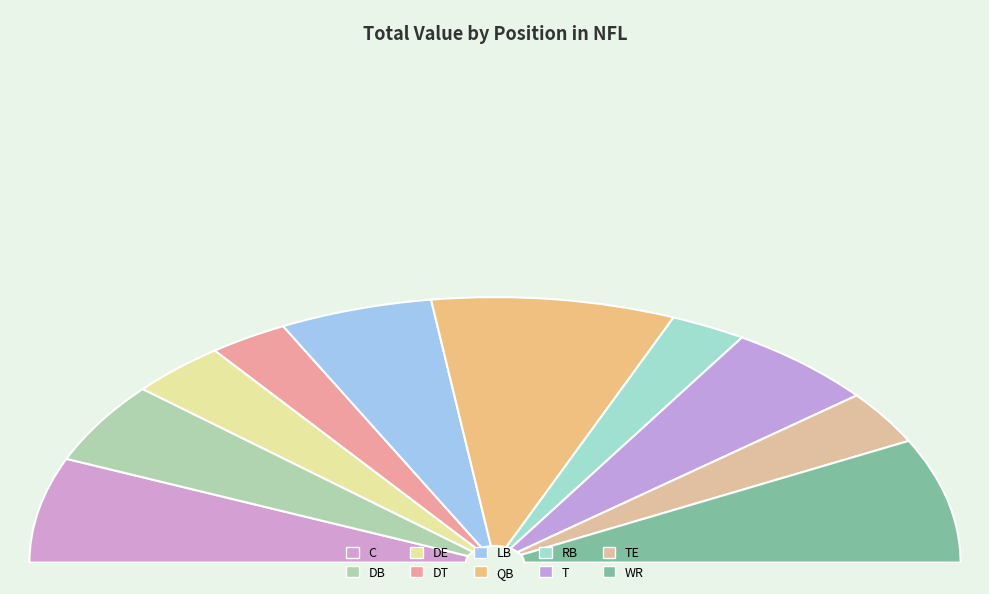

What is the ratio of the value at RB to the value at T?

0.5